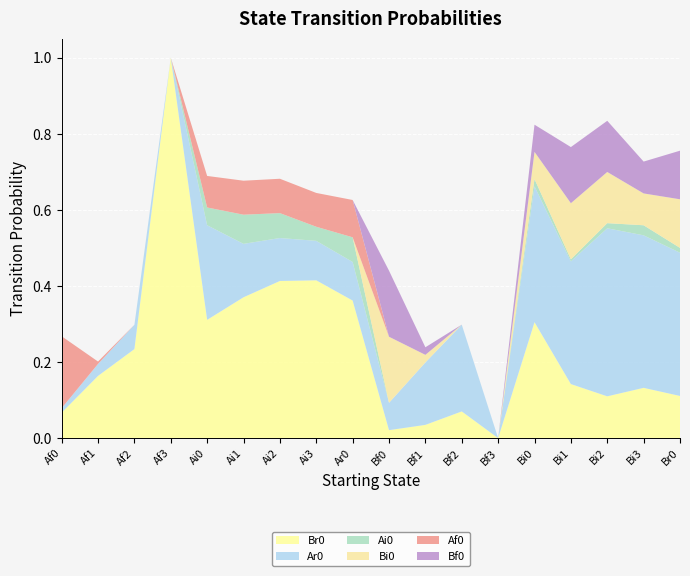

Reading right to left, extract all data points from this chart.

Br0: Br0=0.1	Bi3=0.1	Bi2=0.1	Bi1=0.1	Bi0=0.3	Bf3=0.0	Bf2=0.1	Bf1=0.0	Bf0=0.0	Ar0=0.4	Ai3=0.4	Ai2=0.4	Ai1=0.4	Ai0=0.3	Af3=1.0	Af2=0.2	Af1=0.2	Af0=0.1
Ar0: Br0=0.4	Bi3=0.4	Bi2=0.4	Bi1=0.3	Bi0=0.4	Bf3=0.0	Bf2=0.2	Bf1=0.2	Bf0=0.1	Ar0=0.1	Ai3=0.1	Ai2=0.1	Ai1=0.1	Ai0=0.2	Af3=0.0	Af2=0.1	Af1=0.0	Af0=0.0
Ai0: Br0=0.0	Bi3=0.0	Bi2=0.0	Bi1=0.0	Bi0=0.0	Bf3=0.0	Bf2=0.0	Bf1=0.0	Bf0=0.0	Ar0=0.1	Ai3=0.0	Ai2=0.1	Ai1=0.1	Ai0=0.0	Af3=0.0	Af2=0.0	Af1=0.0	Af0=0.0
Bi0: Br0=0.1	Bi3=0.1	Bi2=0.1	Bi1=0.1	Bi0=0.1	Bf3=0.0	Bf2=0.0	Bf1=0.0	Bf0=0.2	Ar0=0.0	Ai3=0.0	Ai2=0.0	Ai1=0.0	Ai0=0.0	Af3=0.0	Af2=0.0	Af1=0.0	Af0=0.0
Af0: Br0=0.0	Bi3=0.0	Bi2=0.0	Bi1=0.0	Bi0=0.0	Bf3=0.0	Bf2=0.0	Bf1=0.0	Bf0=0.0	Ar0=0.1	Ai3=0.1	Ai2=0.1	Ai1=0.1	Ai0=0.1	Af3=0.0	Af2=0.0	Af1=0.0	Af0=0.2
Bf0: Br0=0.1	Bi3=0.1	Bi2=0.1	Bi1=0.1	Bi0=0.1	Bf3=0.0	Bf2=0.0	Bf1=0.0	Bf0=0.2	Ar0=0.0	Ai3=0.0	Ai2=0.0	Ai1=0.0	Ai0=0.0	Af3=0.0	Af2=0.0	Af1=0.0	Af0=0.0